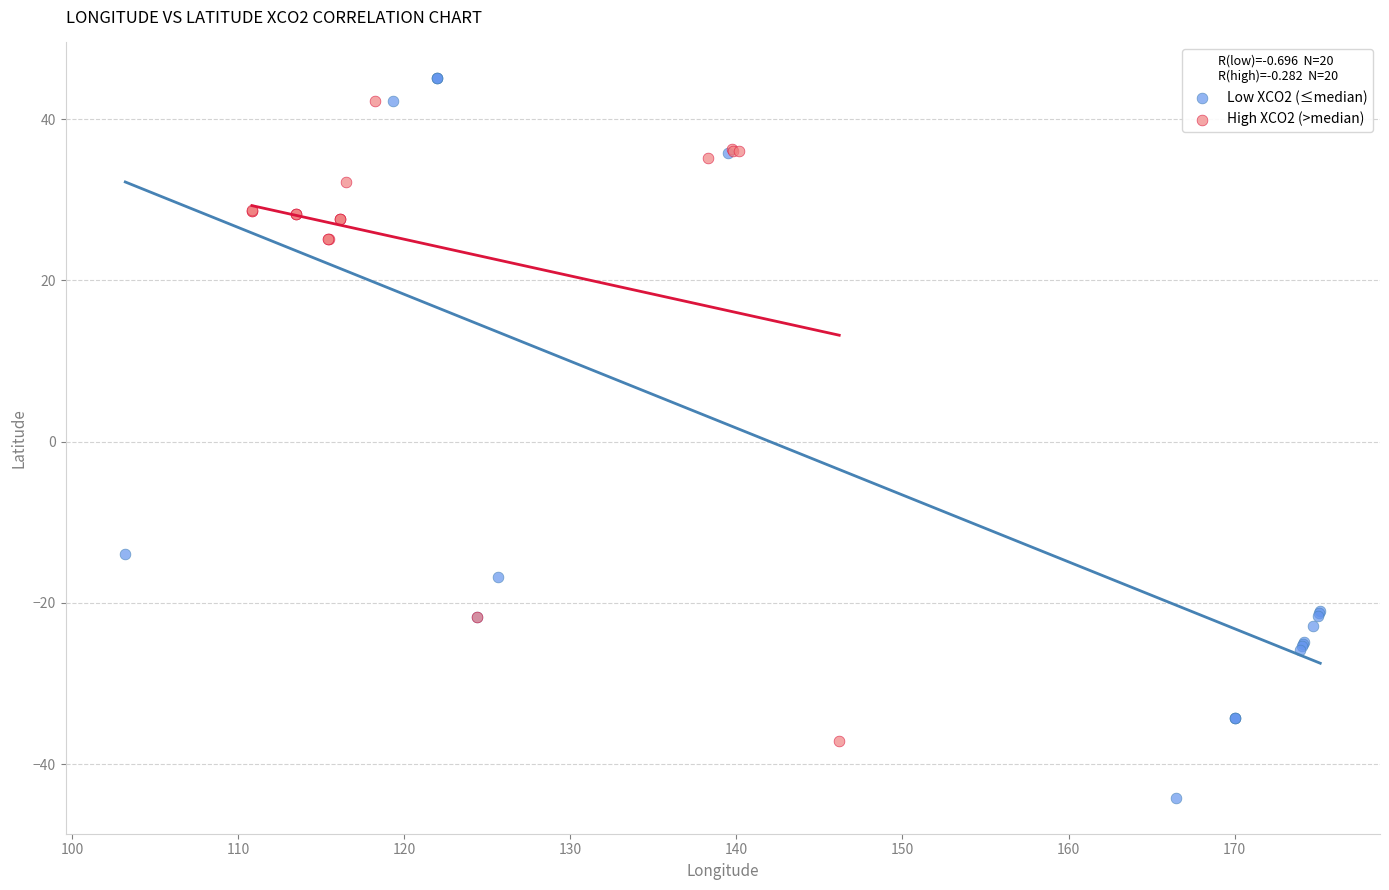

Which series has the largest Y range (max minus min)?

Low XCO2 (≤median)